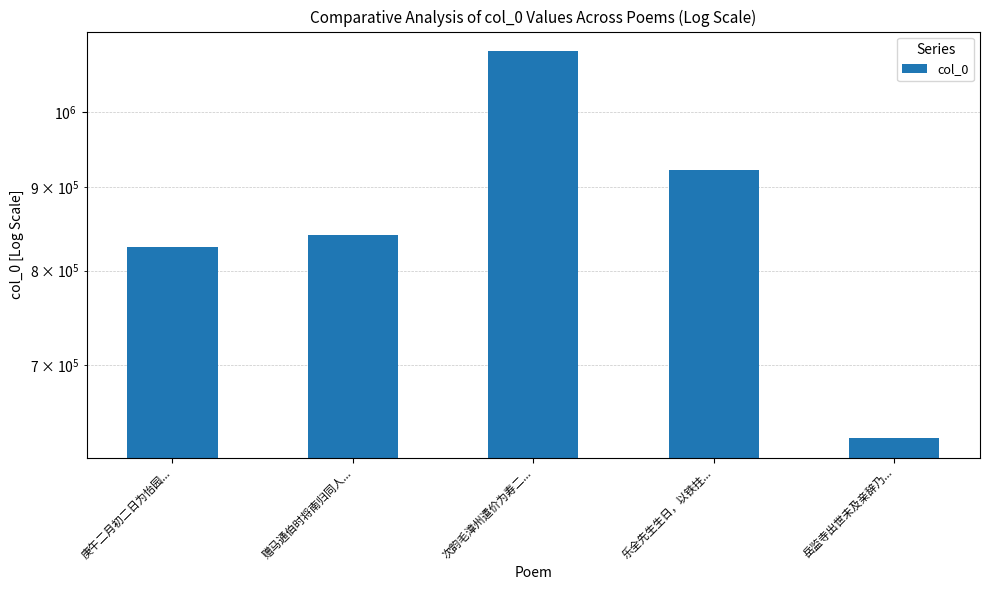

What is the ratio of the value at 次韵毛漳州遣价为寿二... to the value at 庚午二月初二日为怡园...?

1.3